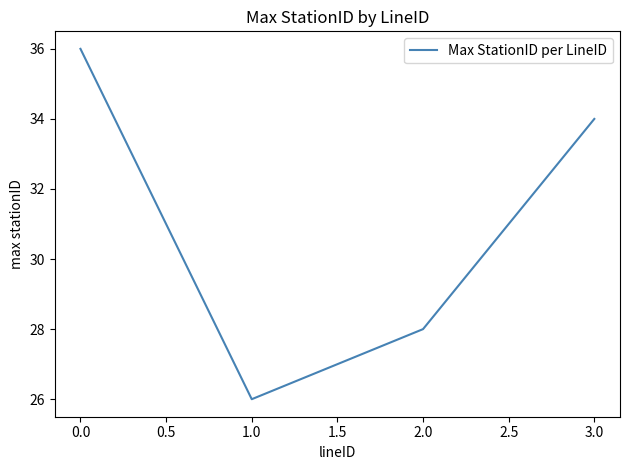

How many lines are shown in the chart?

1